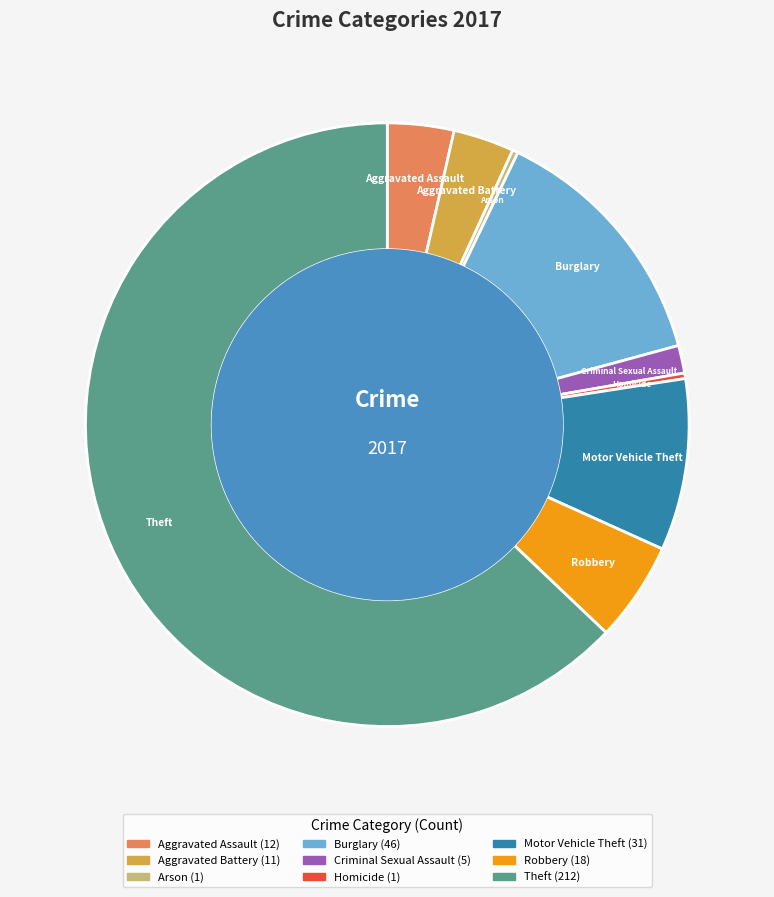

True or false: Arson accounts for 6% of the total.

False